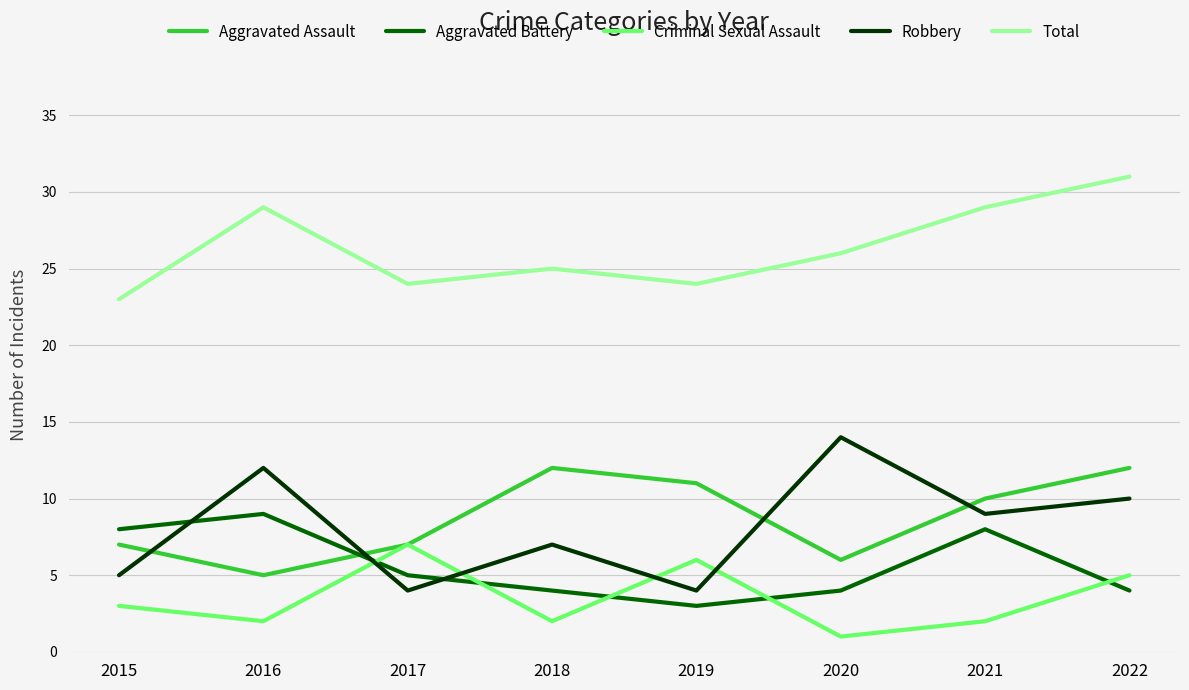

Rank the series at 2021 from highest to lowest value.

Total, Aggravated Assault, Robbery, Aggravated Battery, Criminal Sexual Assault